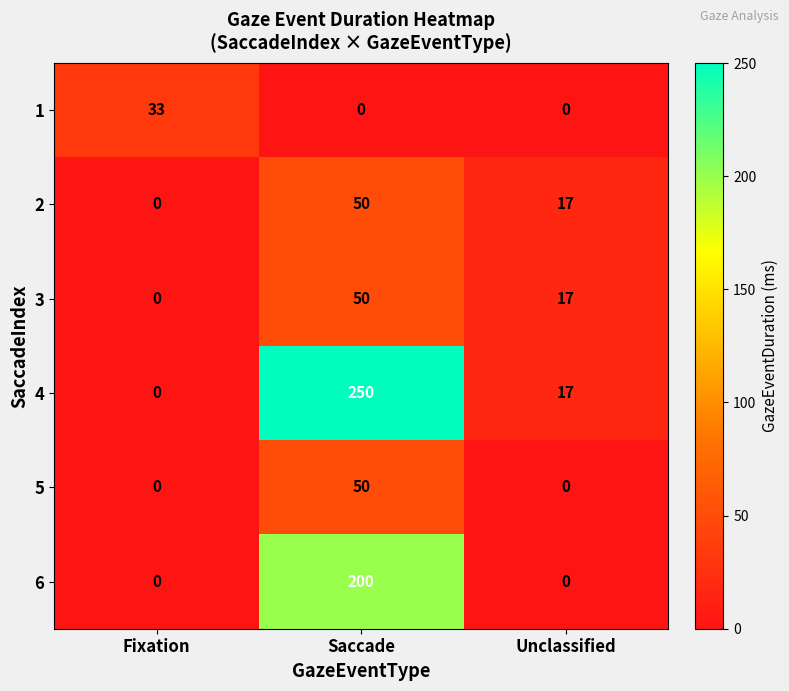

Reading left to right, what are all the values shown in this chart?

1: Fixation=33	Saccade=0	Unclassified=0
2: Fixation=0	Saccade=50	Unclassified=17
3: Fixation=0	Saccade=50	Unclassified=17
4: Fixation=0	Saccade=250	Unclassified=17
5: Fixation=0	Saccade=50	Unclassified=0
6: Fixation=0	Saccade=200	Unclassified=0